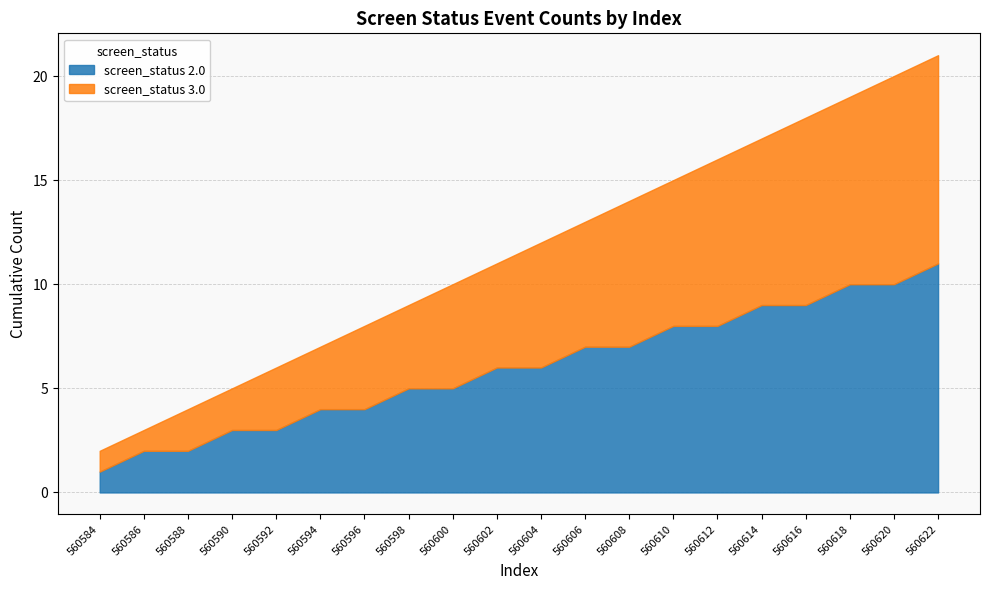

Between 560600 and 560610, which series saw the biggest shift?

screen_status_2.0